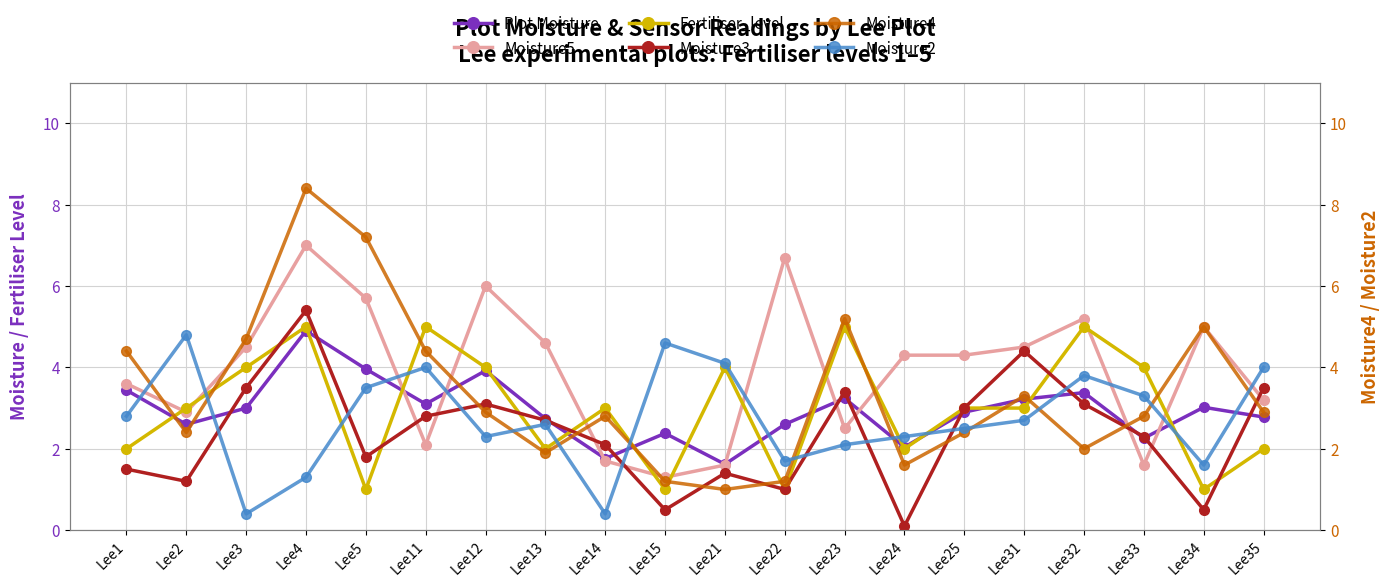

At which label is Plot Moisture closest to 3?

Lee3